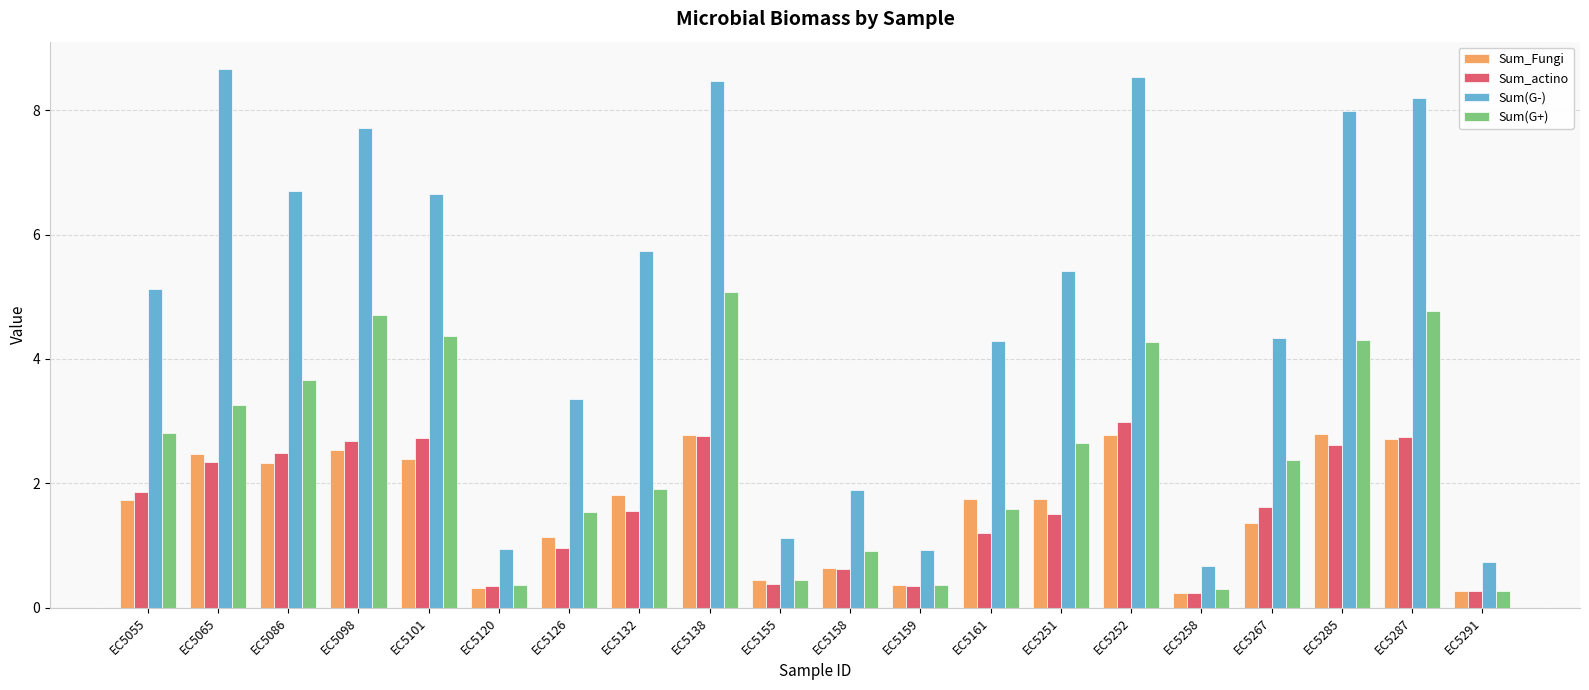

What is the value of the Sum(G-) bar at the 13th from the left?

4.3